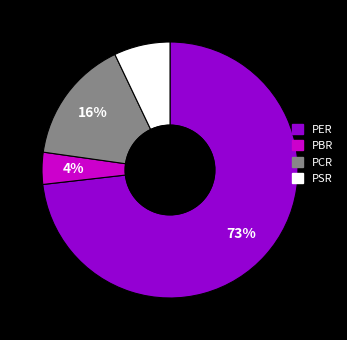

To the nearest percent, what portion does PCR represent?

16%